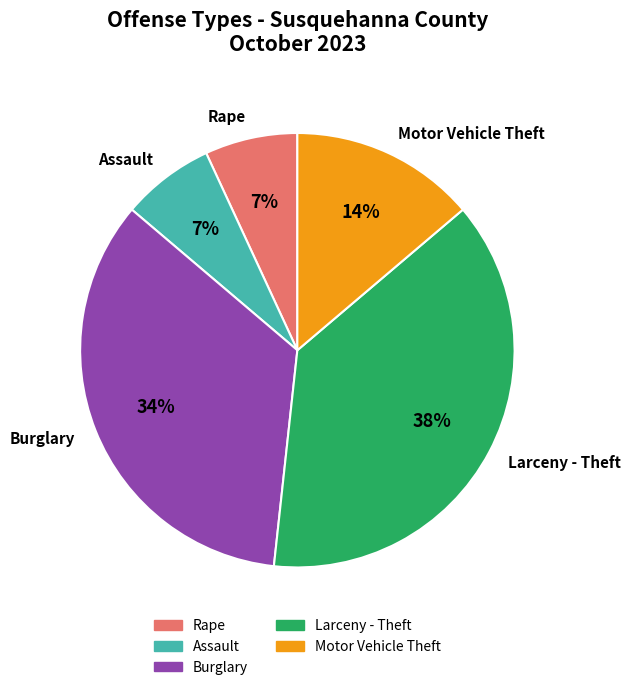

Which slice is the largest?

Larceny - Theft